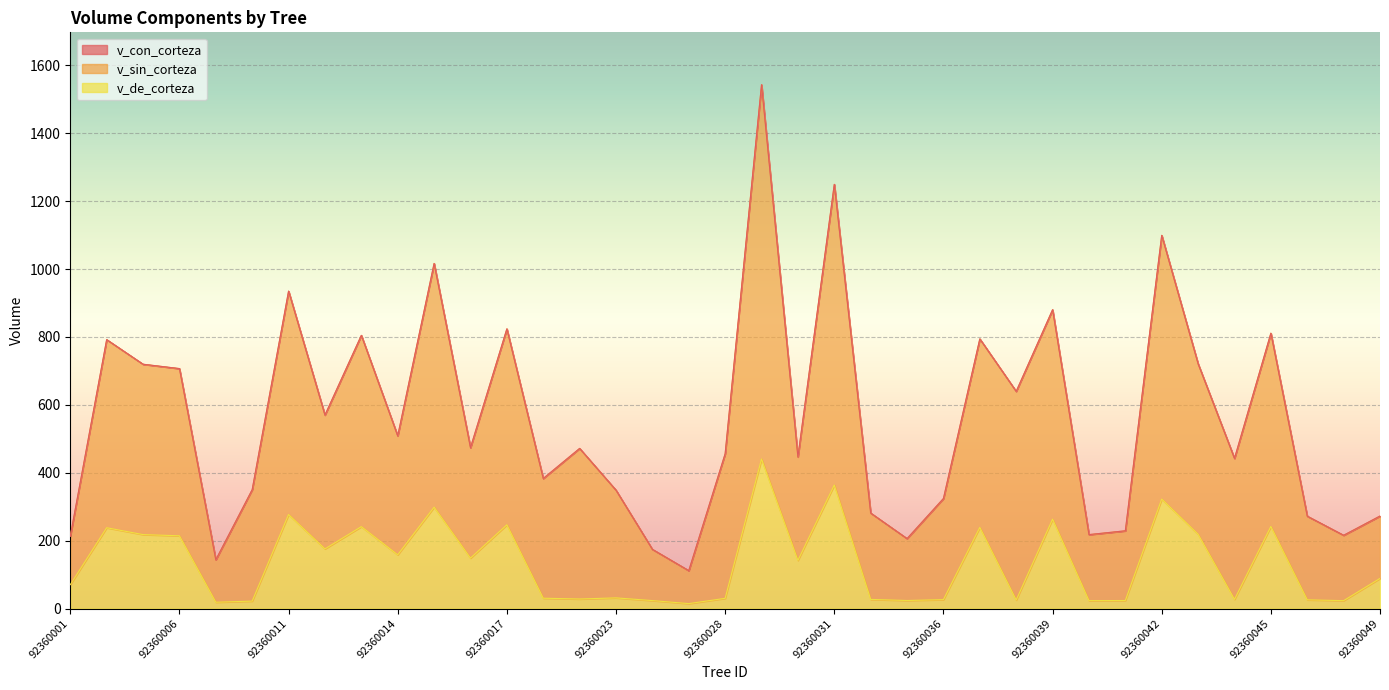

What is the value of the v_con_corteza point at the 19th from the left?

456.0